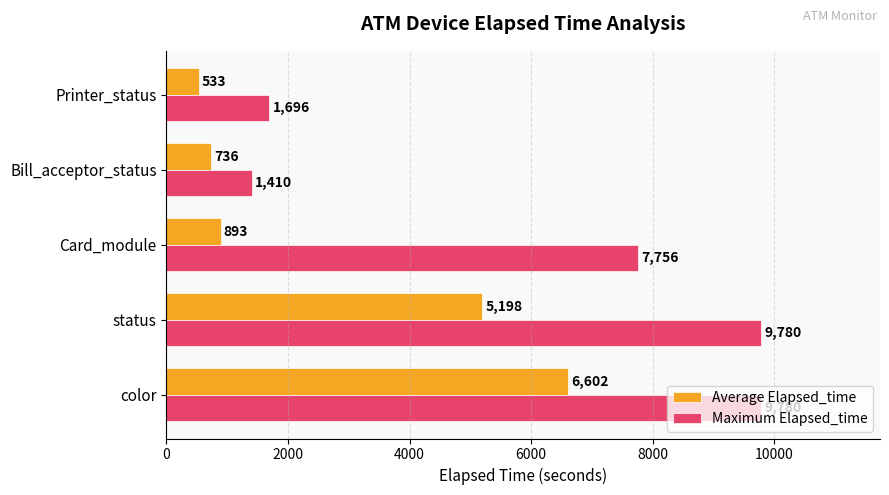

What is the sum of the Maximum Elapsed_time values at Card_module and color?

17536